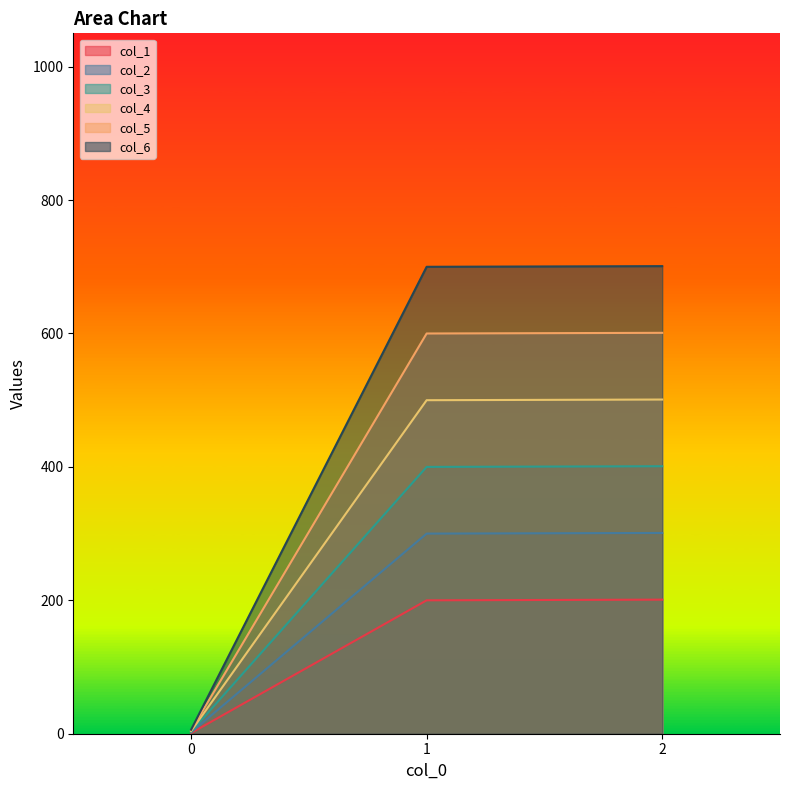

Reading right to left, transcribe all the data shown in this chart.

col_1: 2=201	1=200	0=1
col_2: 2=301	1=300	0=2
col_3: 2=401	1=400	0=3
col_4: 2=501	1=500	0=4
col_5: 2=601	1=600	0=5
col_6: 2=701	1=700	0=6